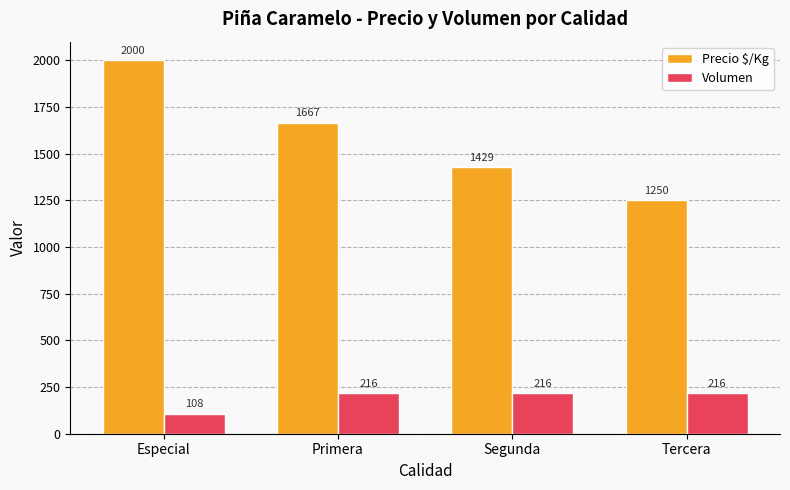

What is the value of the Precio $/Kg bar at the 2nd from the left?

1667